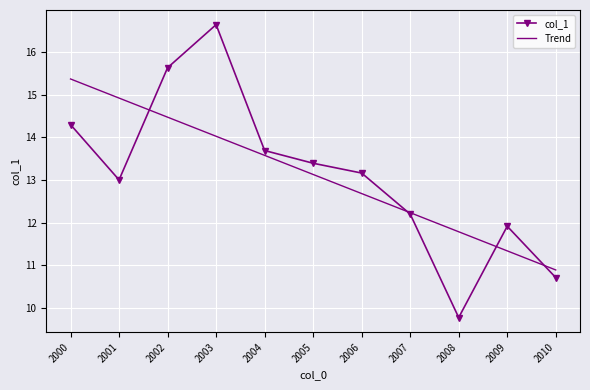

Reading right to left, what are all the values shown in this chart?

col_1: 10.7	11.9	9.8	12.2	13.2	13.4	13.7	16.7	15.6	13.0	14.3
Trend: 10.9	11.3	11.8	12.2	12.7	13.1	13.6	14.0	14.5	14.9	15.4